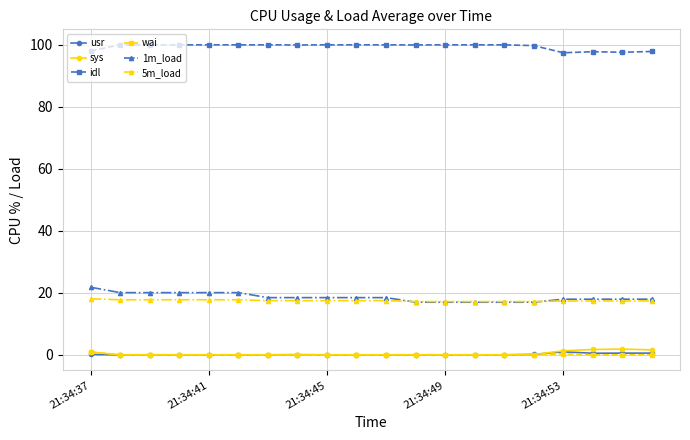

True or false: 1m_load and wai intersect in this chart.

False